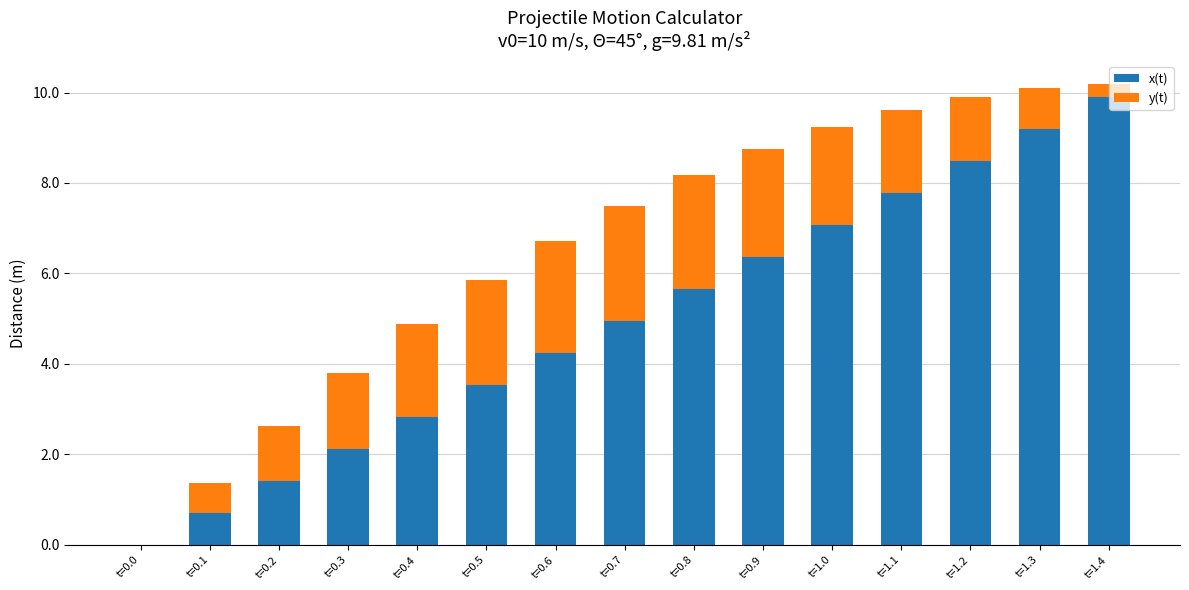

True or false: x(t) has a value of 3.8 at t=0.0.

False